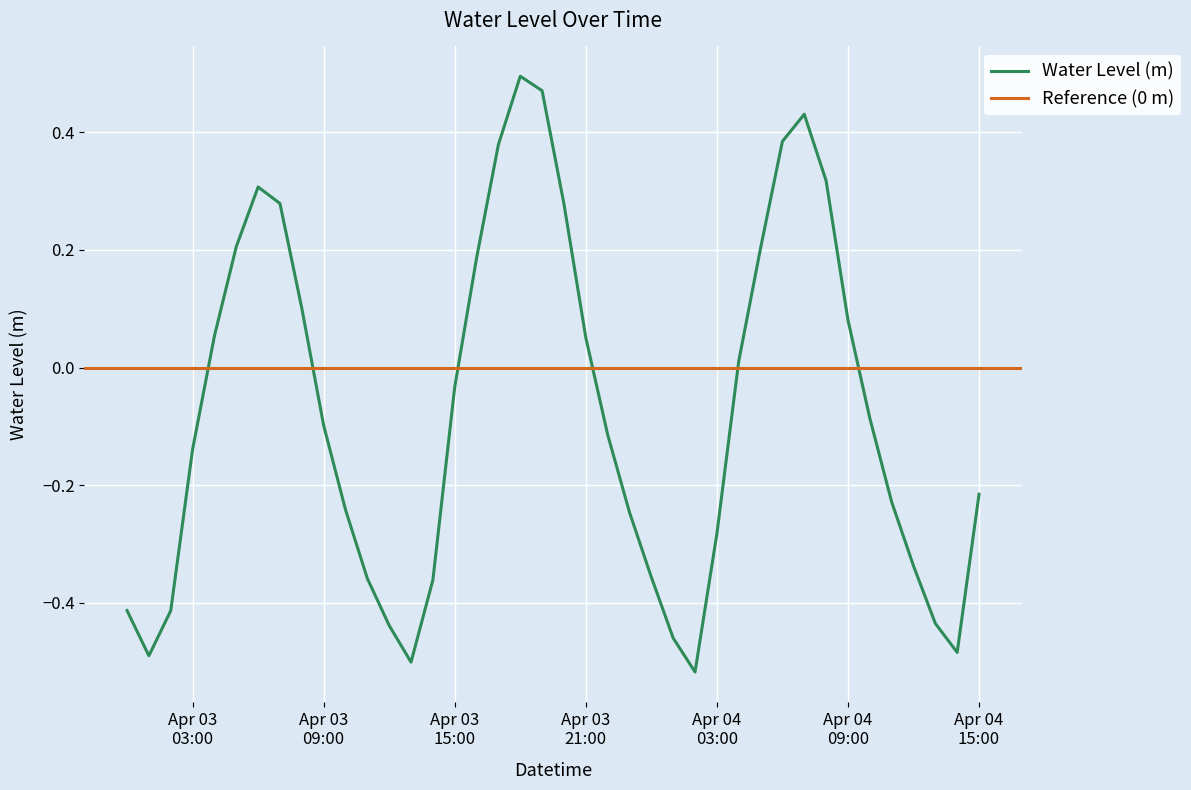

What is the average value?

-0.1